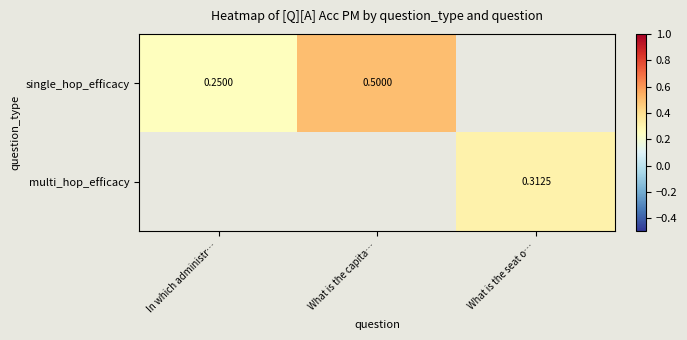

Is the value of single_hop_efficacy at In which administr… greater than the value of multi_hop_efficacy at What is the seat o…?

No